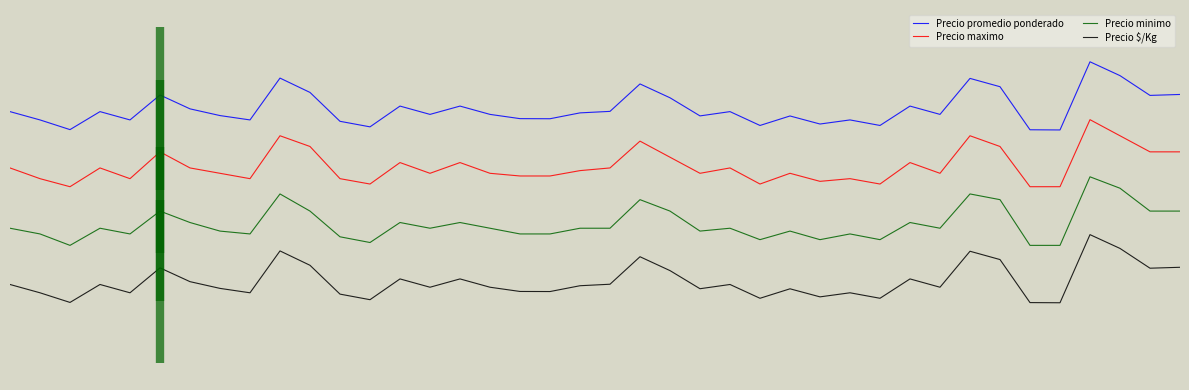

What are all the series names shown in the legend?

Precio promedio ponderado, Precio maximo, Precio minimo, Precio $/Kg